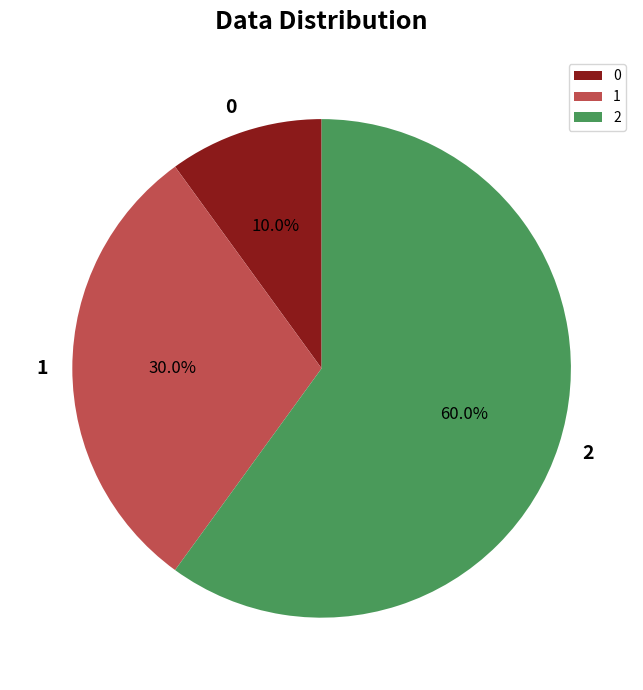

Do 1 and 0 together represent more than half of the pie?

No